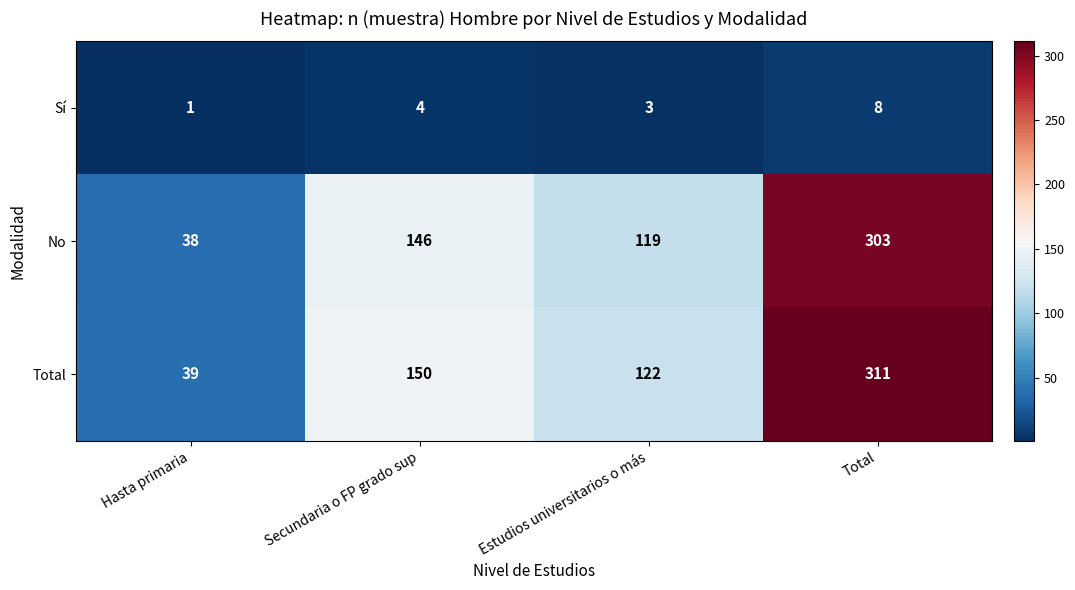

Is it true that Total equals 163 at Total?

False